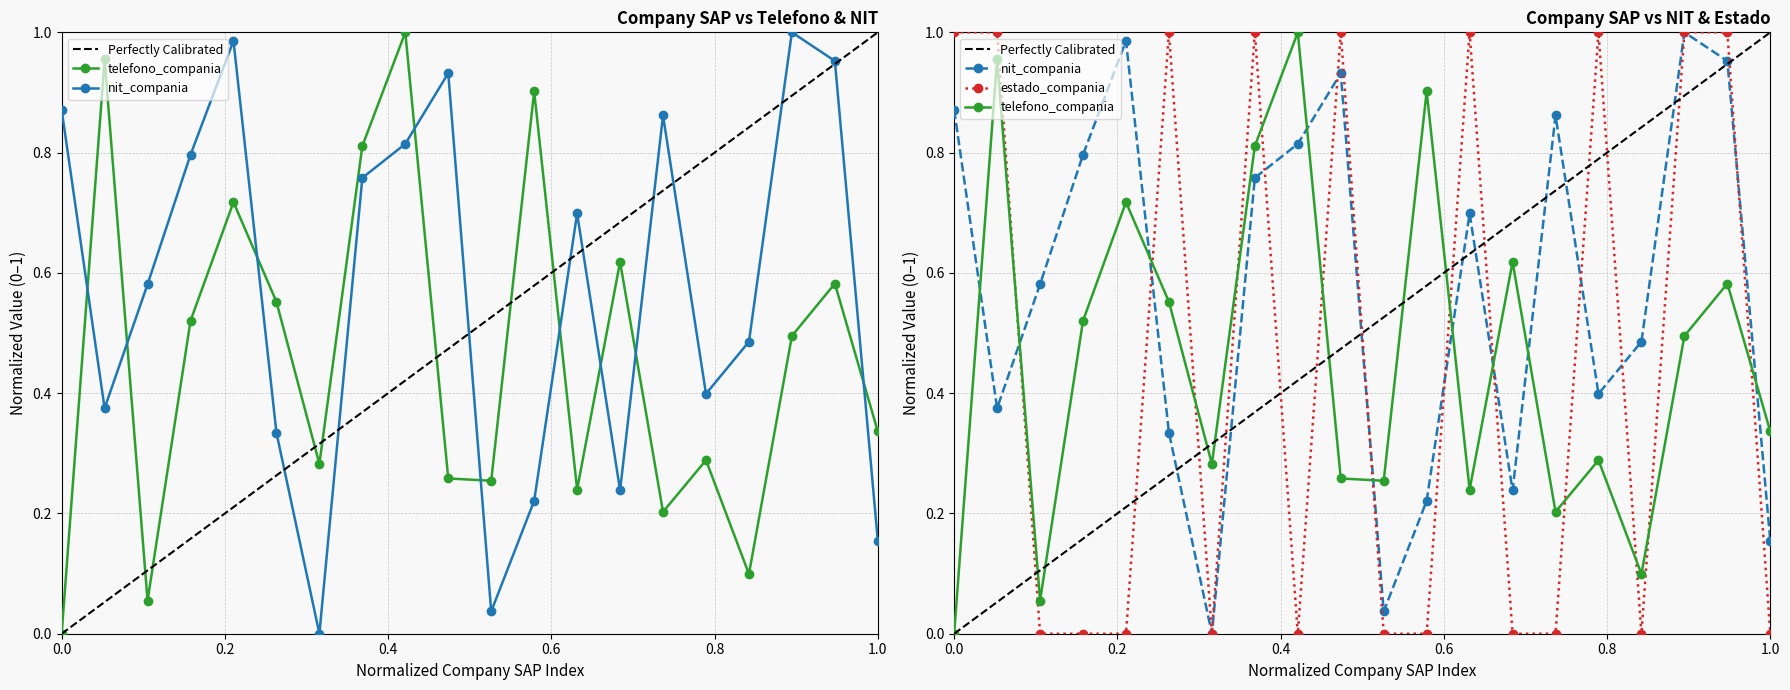

Which series has the largest total across all categories?

nit_compania